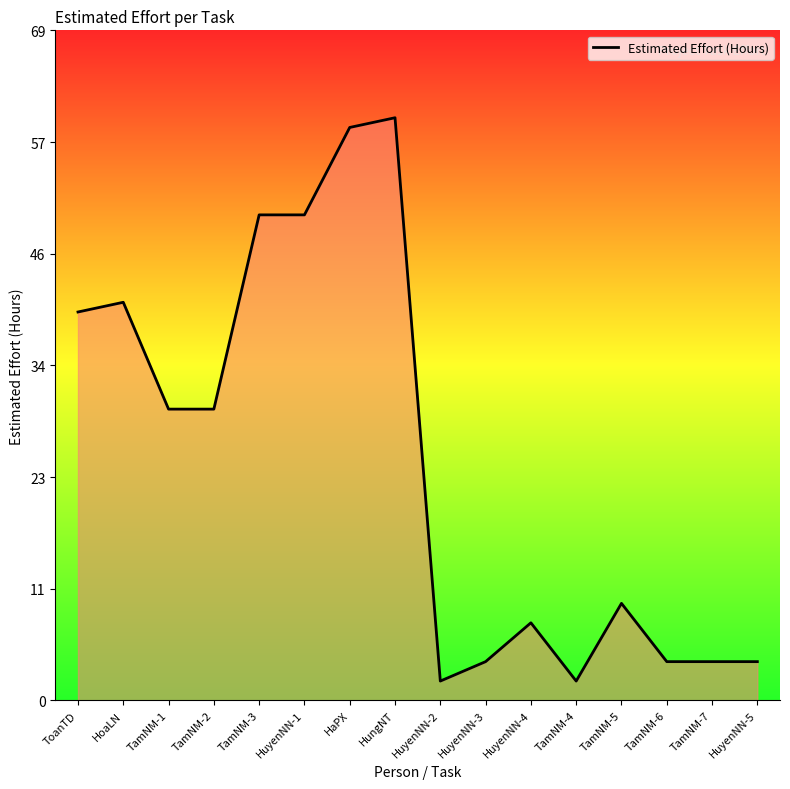

How many lines are shown in the chart?

1